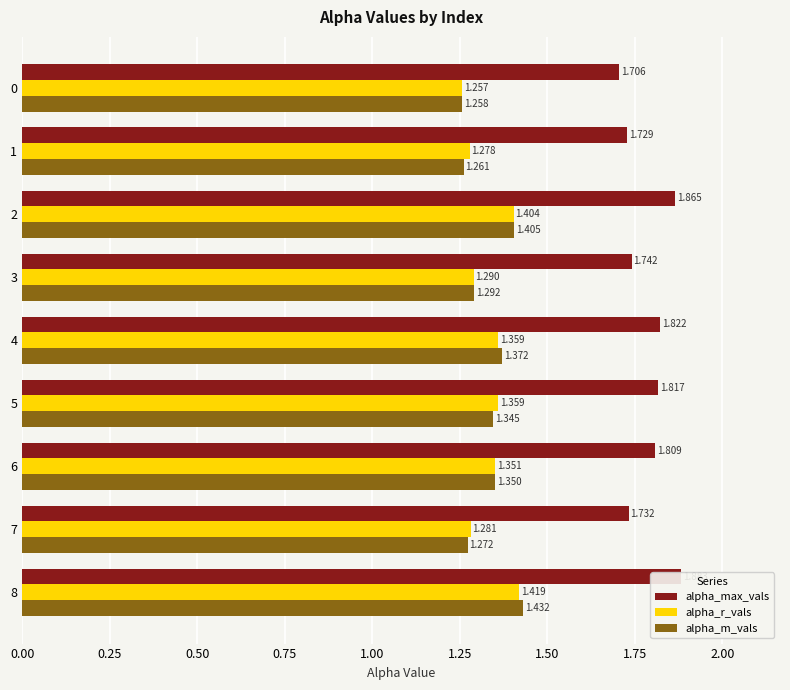

The value of alpha_m_vals at 7 is 0.5. True or false?

False